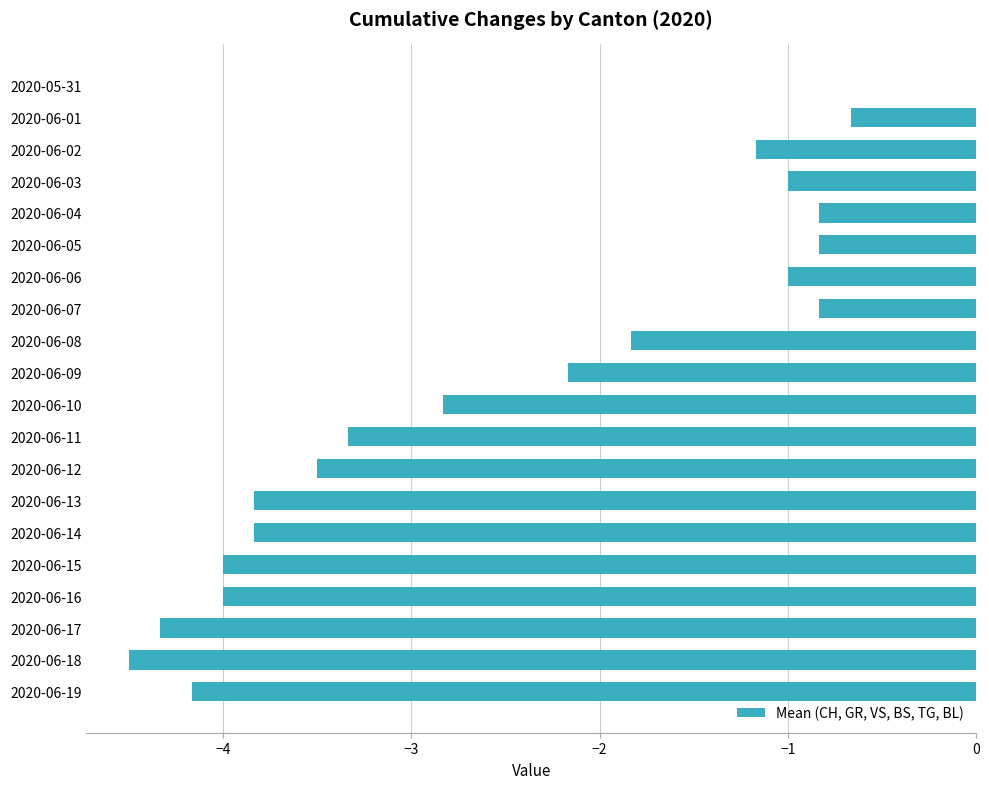

Read the value at 2020-06-19.

-4.2